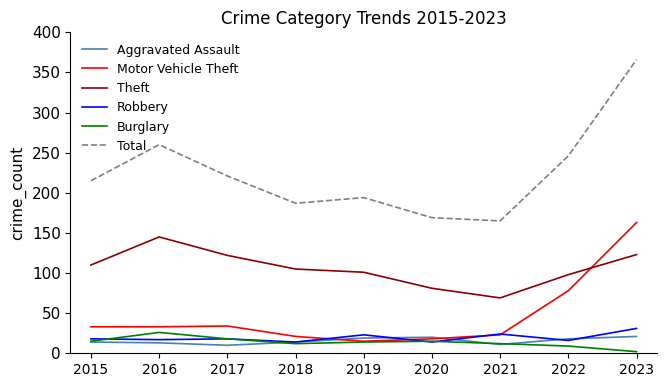

Which category has the lowest value in the Theft series?

2021